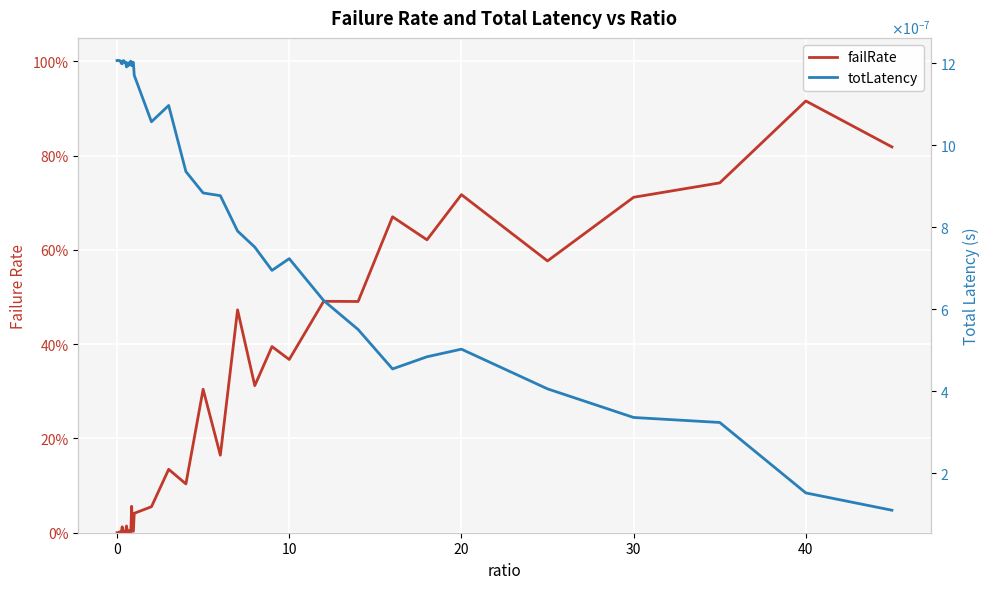

The value of failRate at 50 is 0.0. True or false?

False